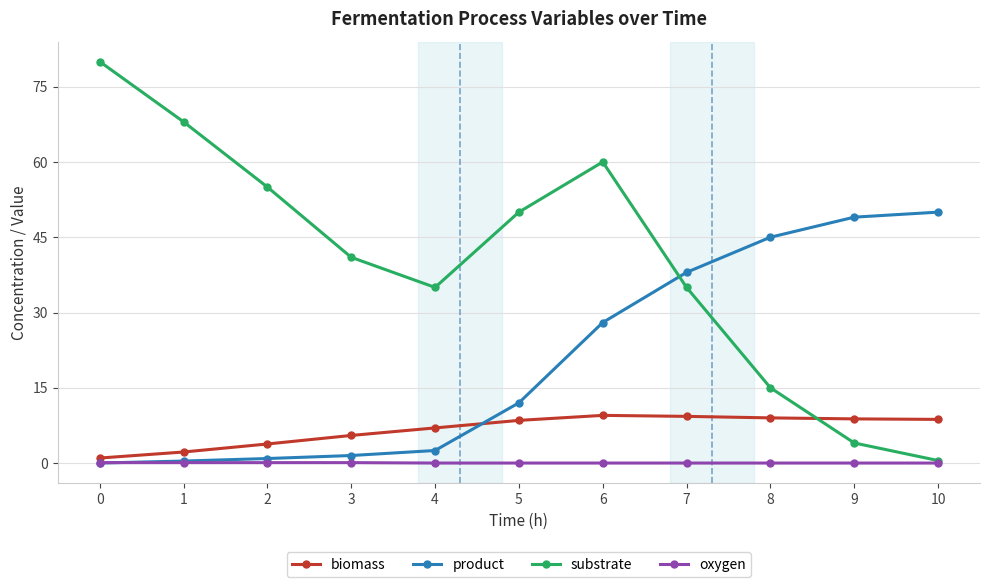

What is the difference between the second highest and minimum values in the product series?

49.0